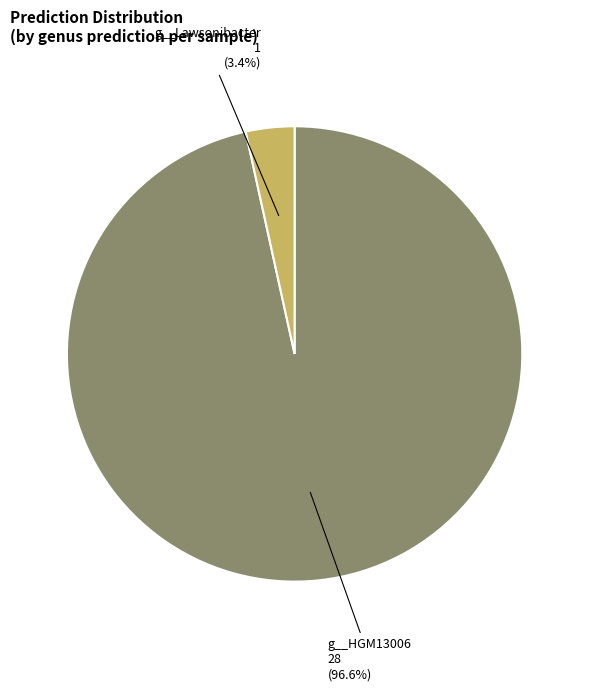

Is there a majority slice in this chart?

Yes